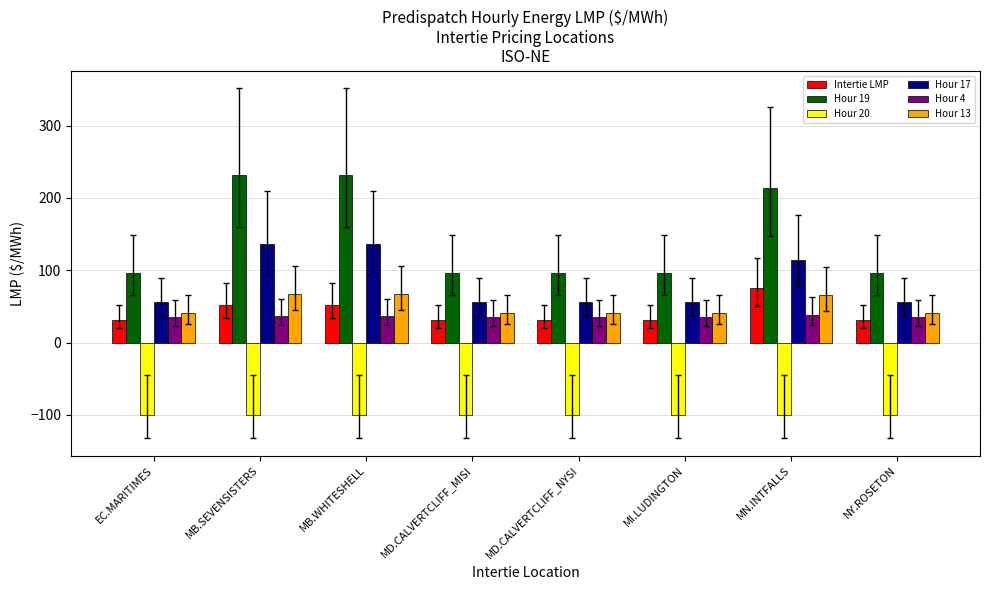

Which series has the widest spread of values?

Hour 19